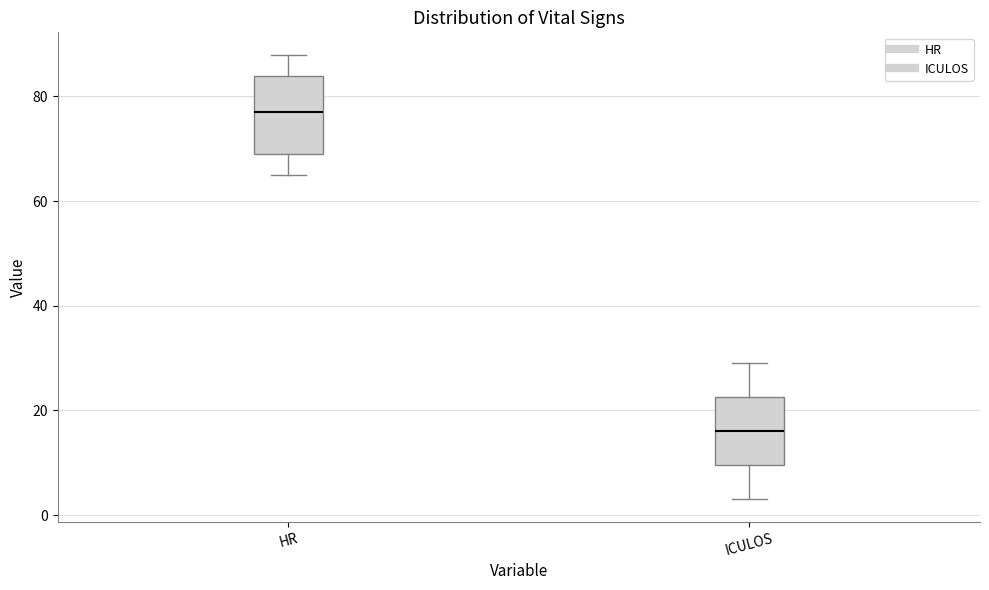

Which box has the lowest median line?

ICULOS